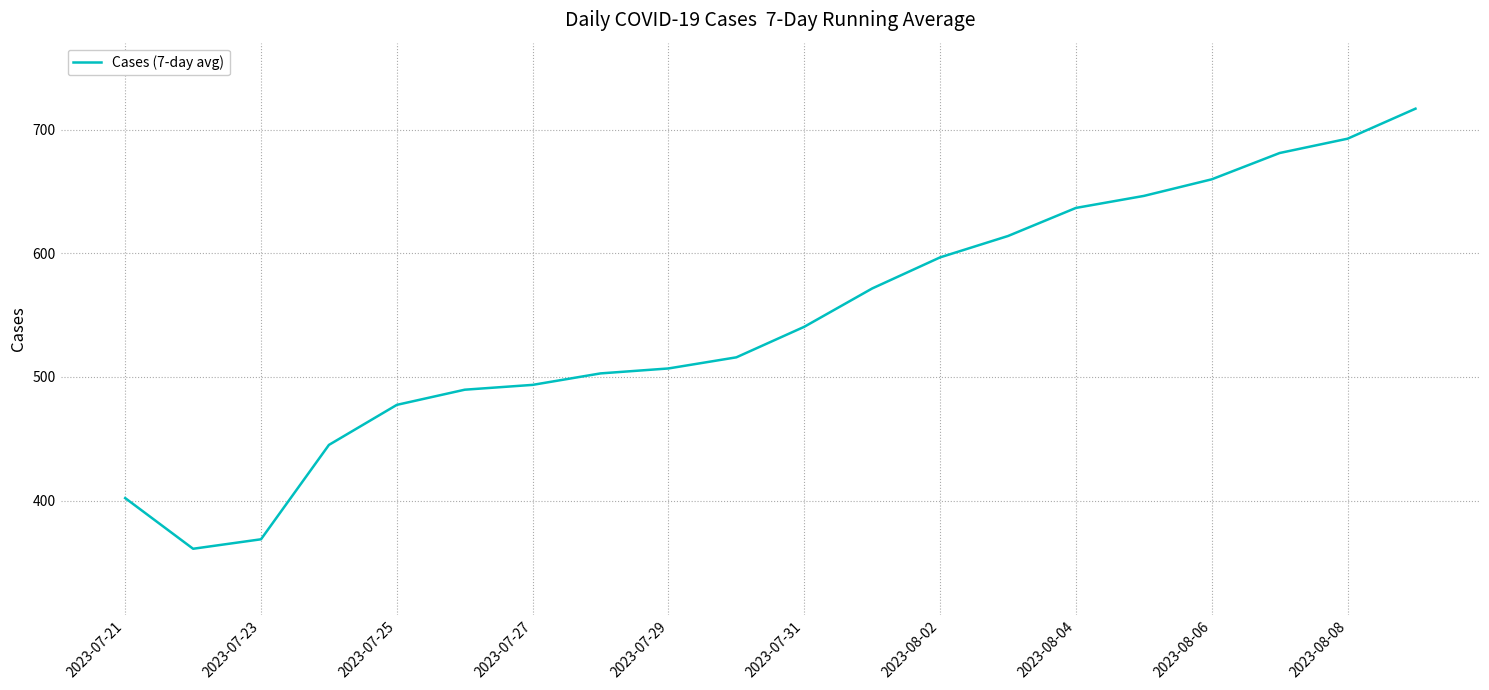

What is the difference between the maximum and minimum values?

356.0